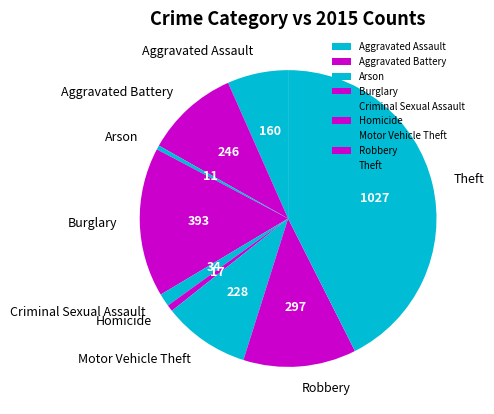

How many segments does this pie chart have?

9